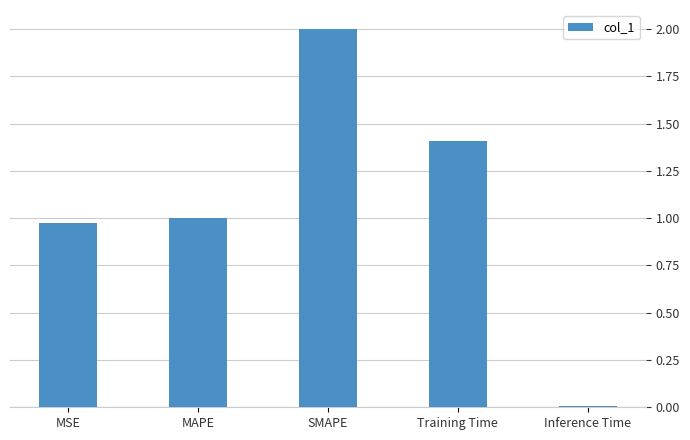

What is the average value?

1.1